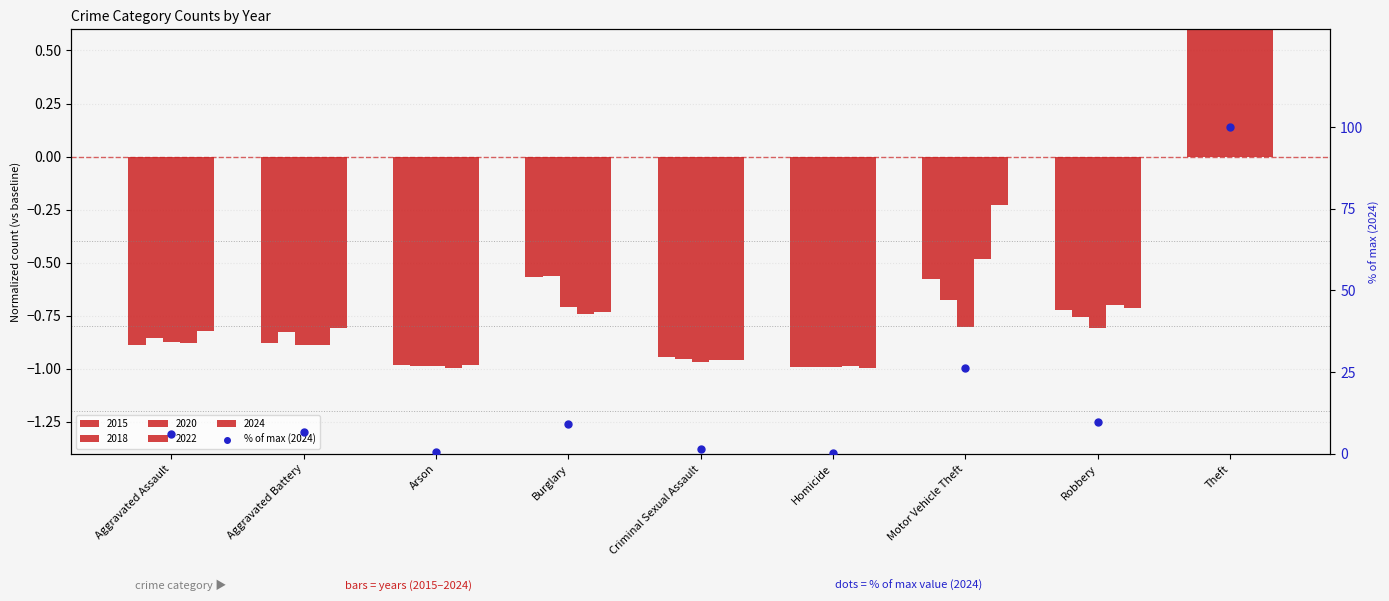

What is the change in value from Homicide to Robbery?

+9.6